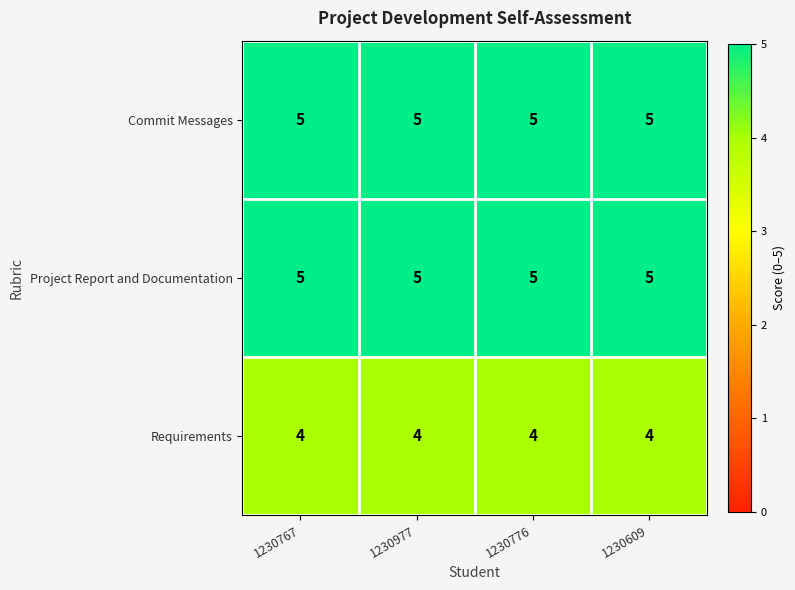

What is the smallest value displayed?

4